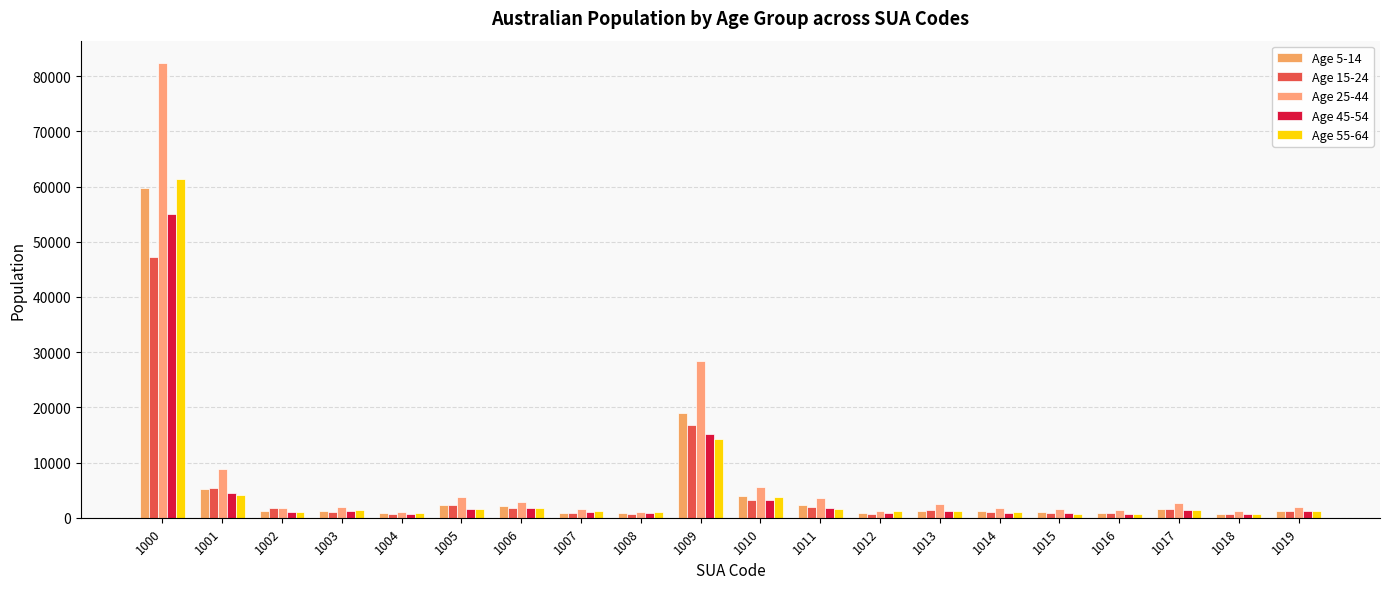

Where does the Age 15-24 series first go above 1322?

1000